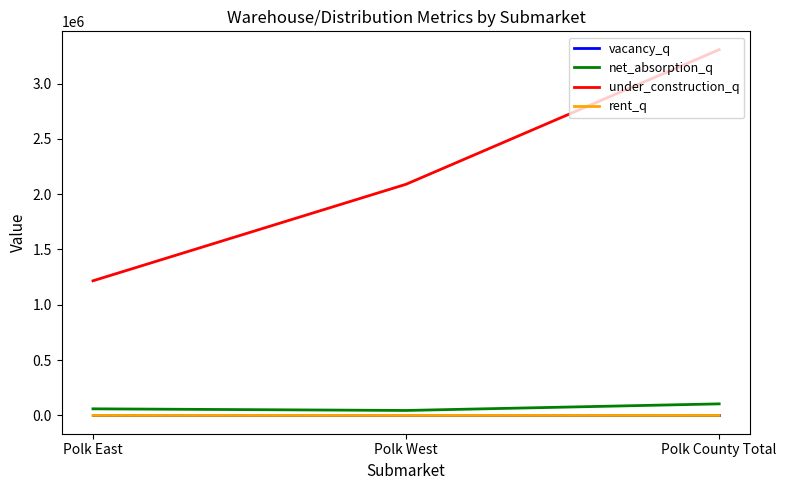

How many lines are shown in the chart?

4